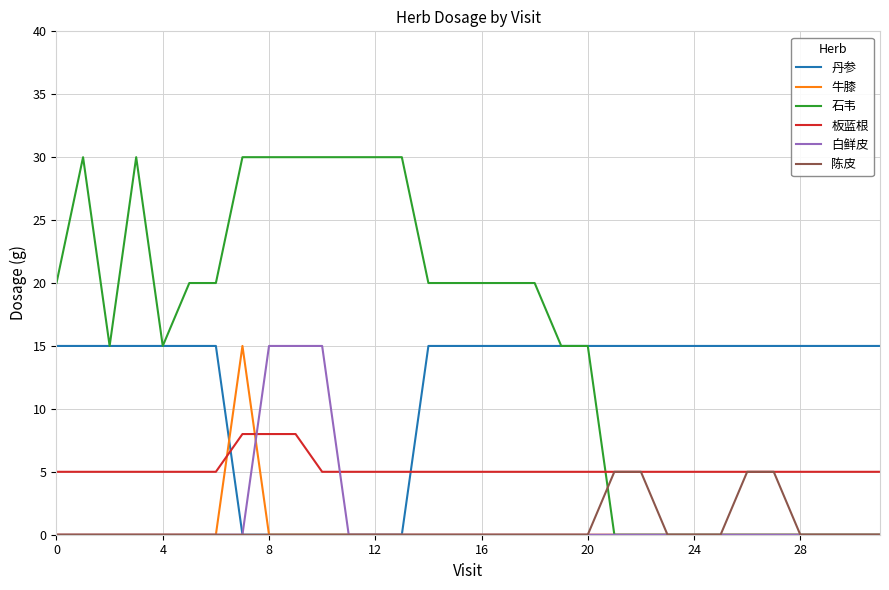

Which series ends up on top after the final intersection of 牛膝 and 板蓝根?

板蓝根